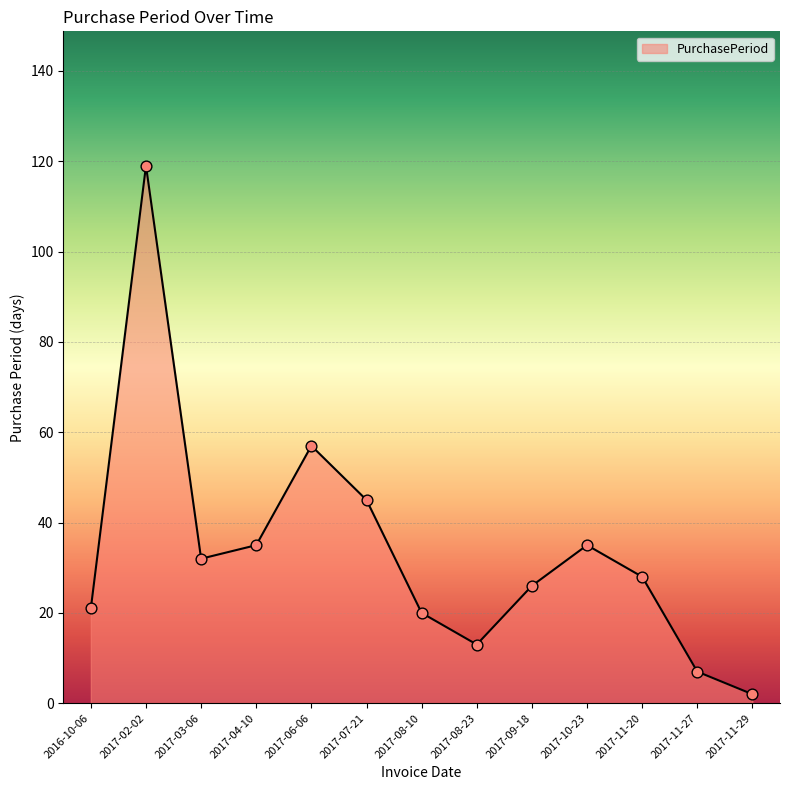

Between 2017-02-02 and 2016-10-06, which is larger?

2017-02-02